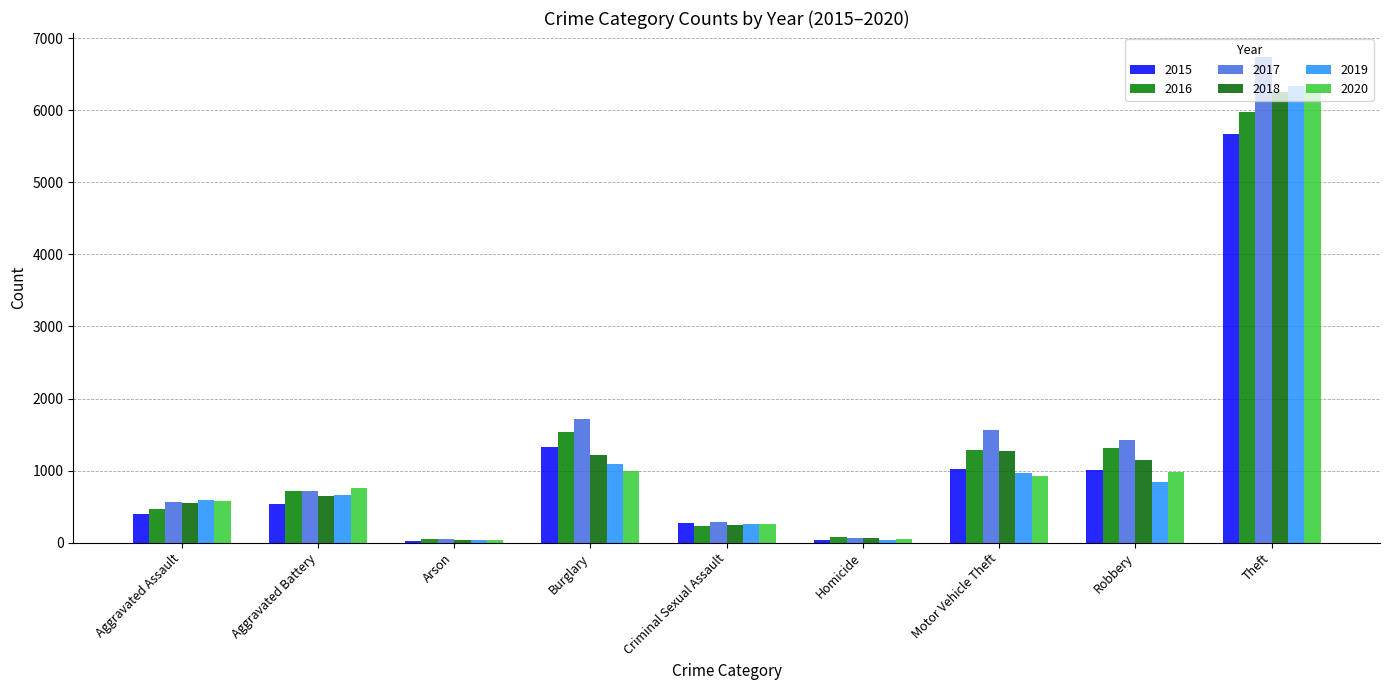

What is the value of the 2015 bar at the 4th from the left?

1321